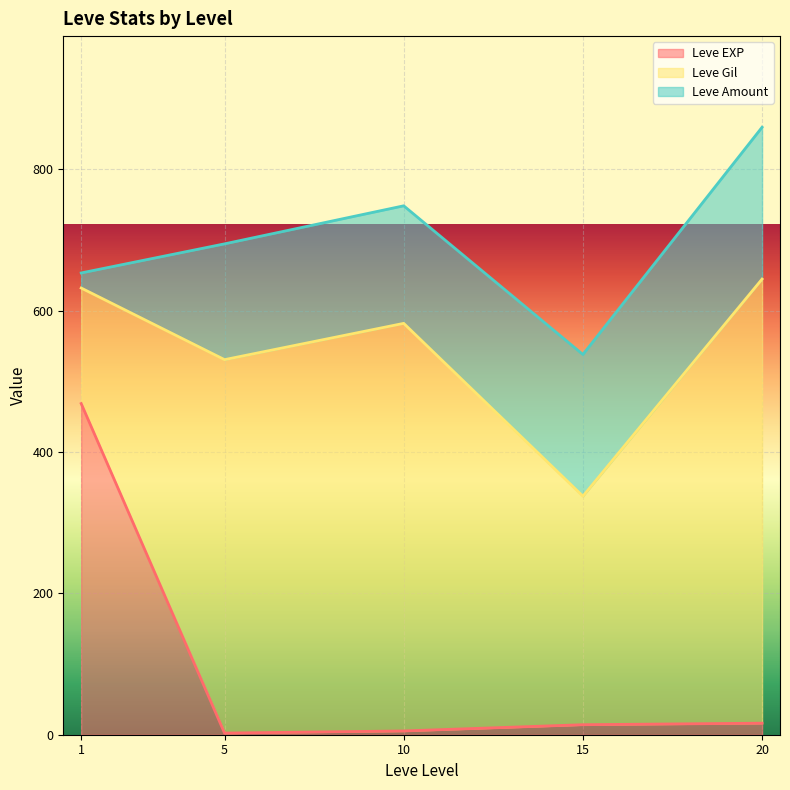

Is it true that Leve Gil equals 72 at 1?

False